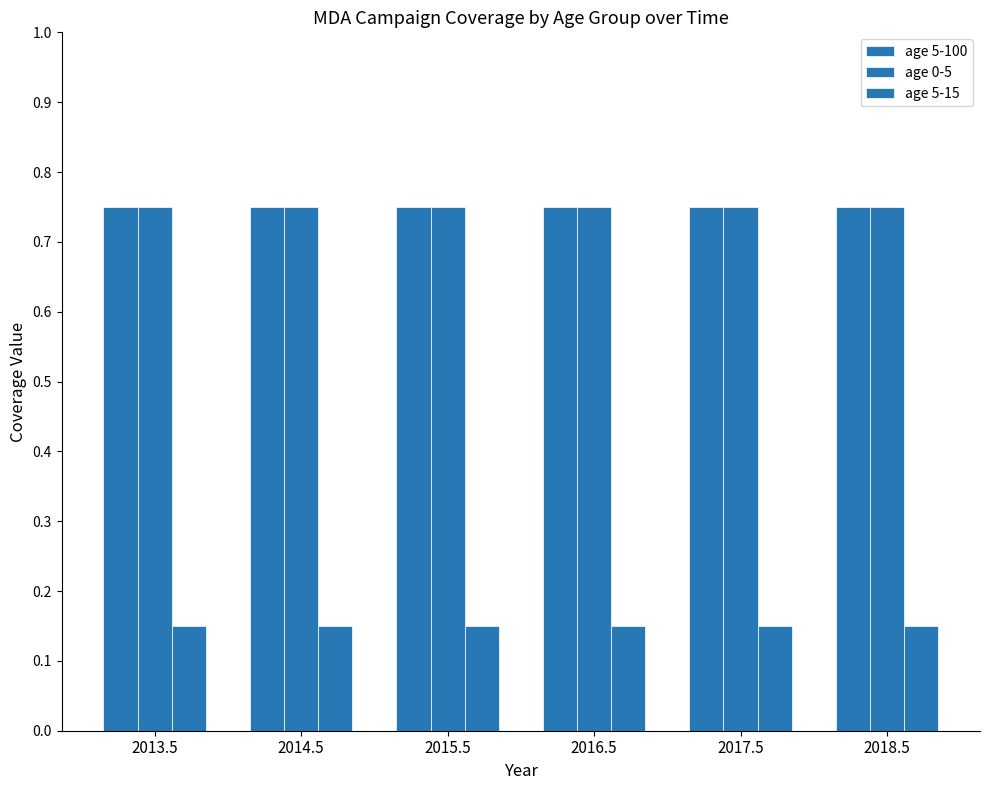

Which series has the largest range (max minus min)?

age 5-100